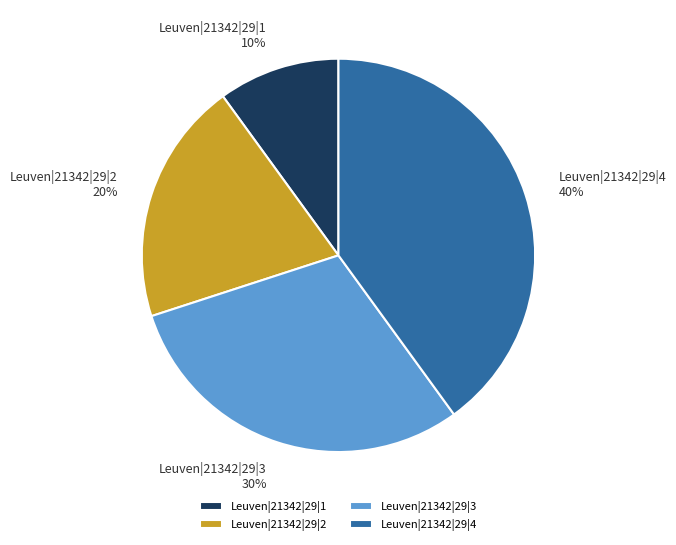

How many segments does this pie chart have?

4